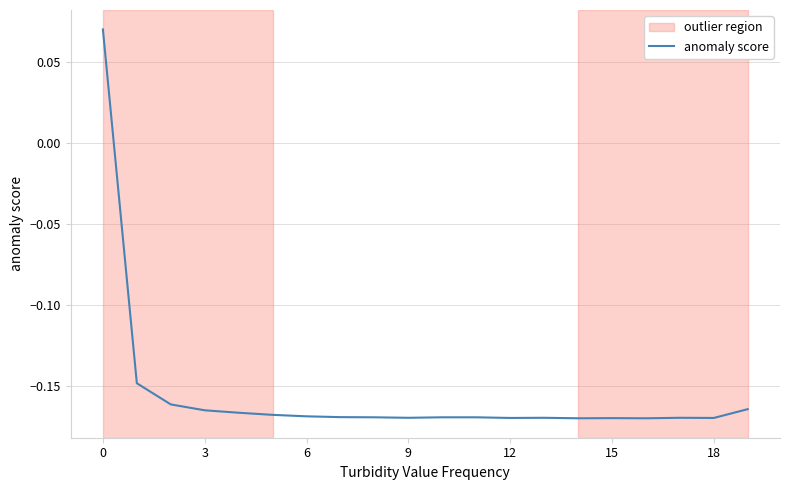

What is the sum of all values?

-3.1